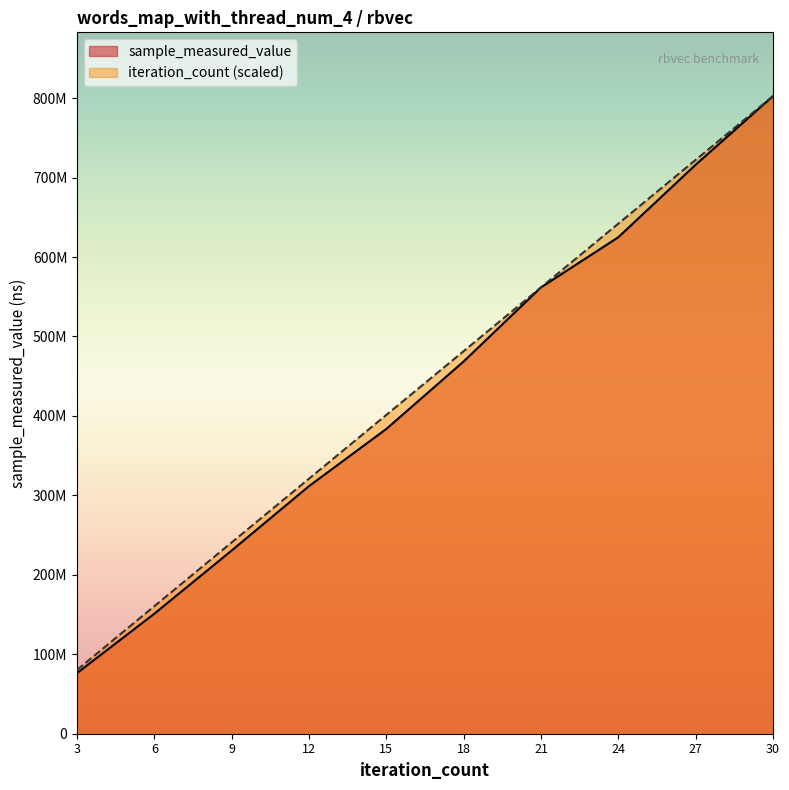

Which has a higher value, 12 or 9?

12